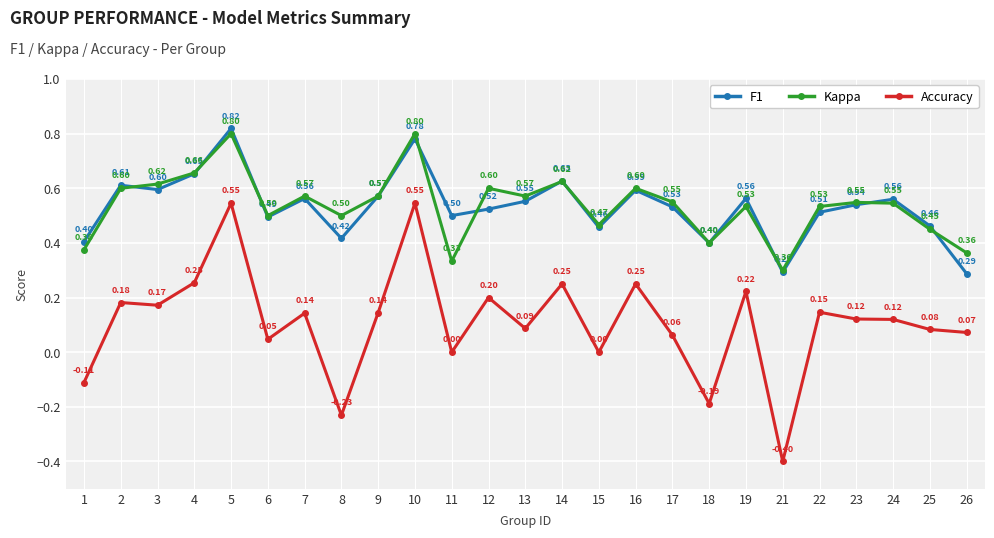

How many categories are shown in the chart?

25